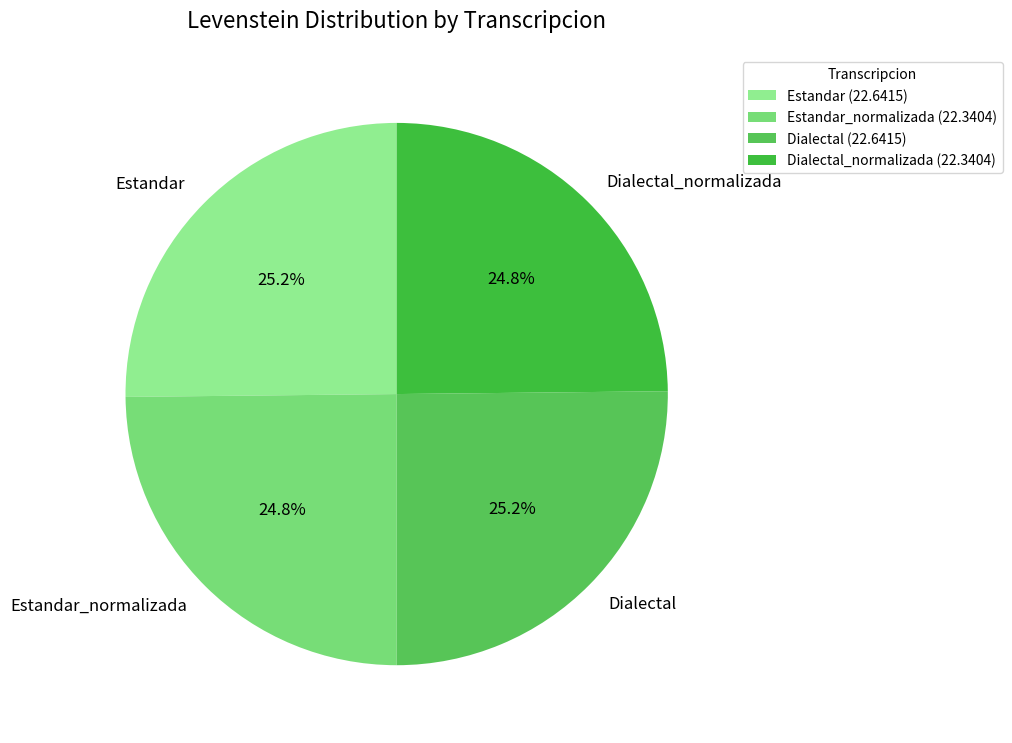

Approximately how many times larger is the value at Dialectal_normalizada compared to Estandar_normalizada?

1.0